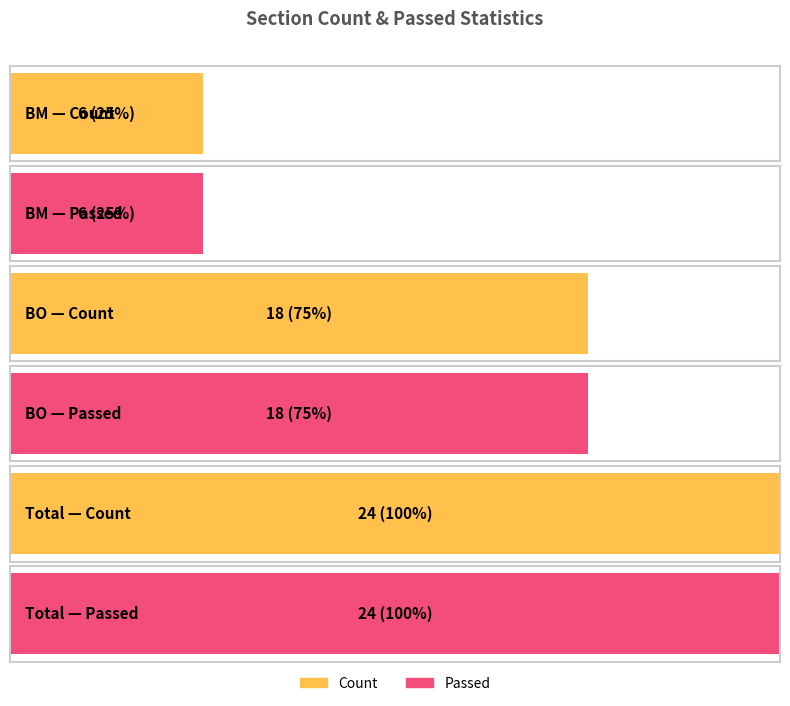

The value of Passed at BO is 11. True or false?

False